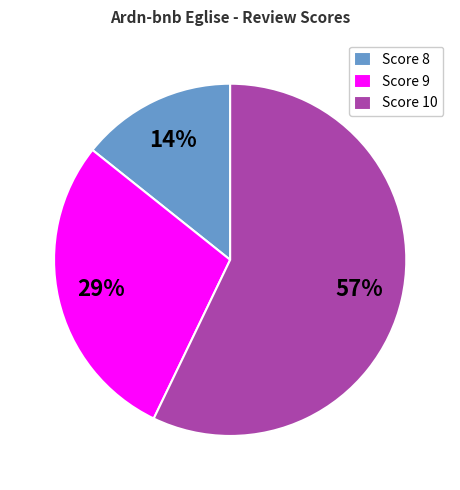

To the nearest percent, what is the difference between the largest and smallest slice percentages?

43%